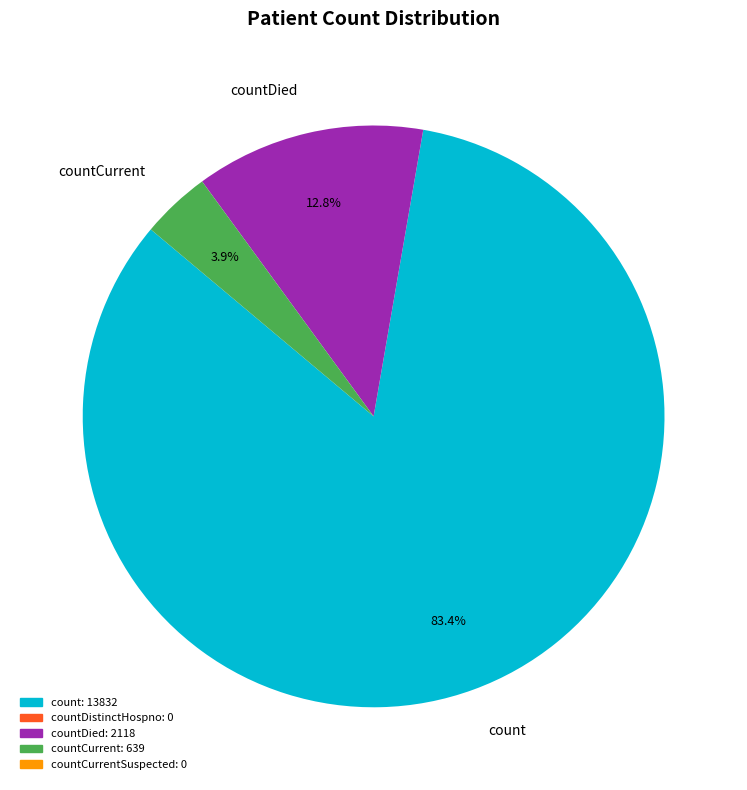

Which slice is the largest?

count